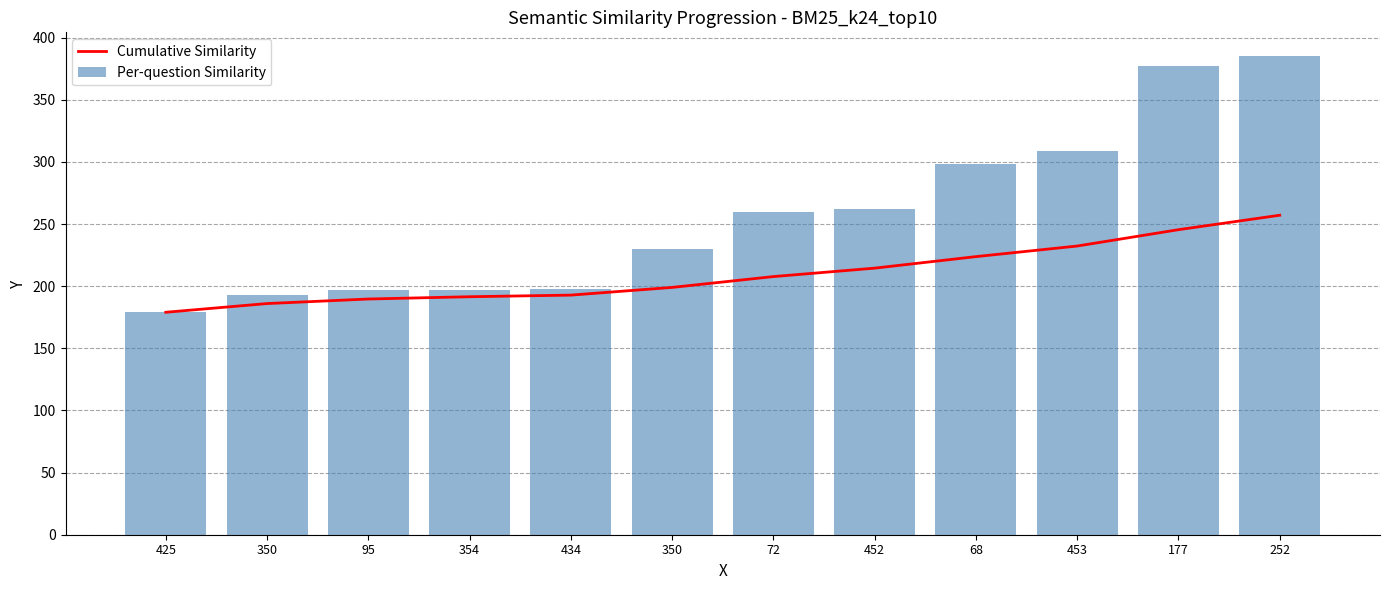

What is the label of the 2nd bar from the right?

177